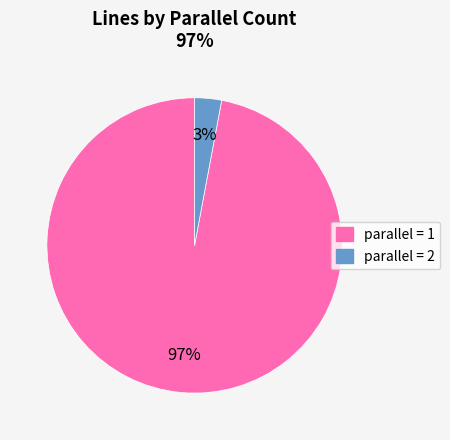

Which category accounts for the majority?

parallel = 1